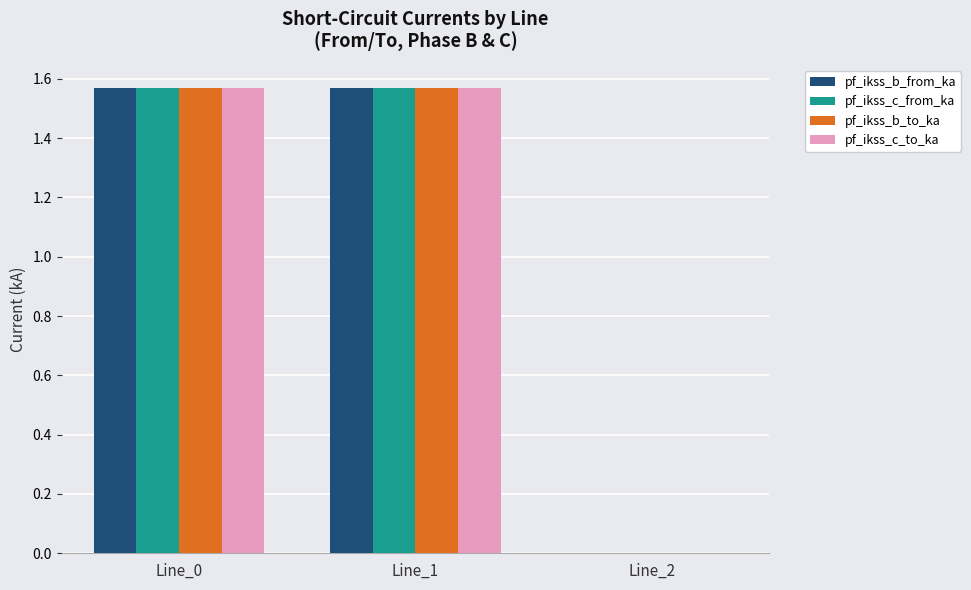

Where does the pf_ikss_c_from_ka series first go above 1?

Line_0